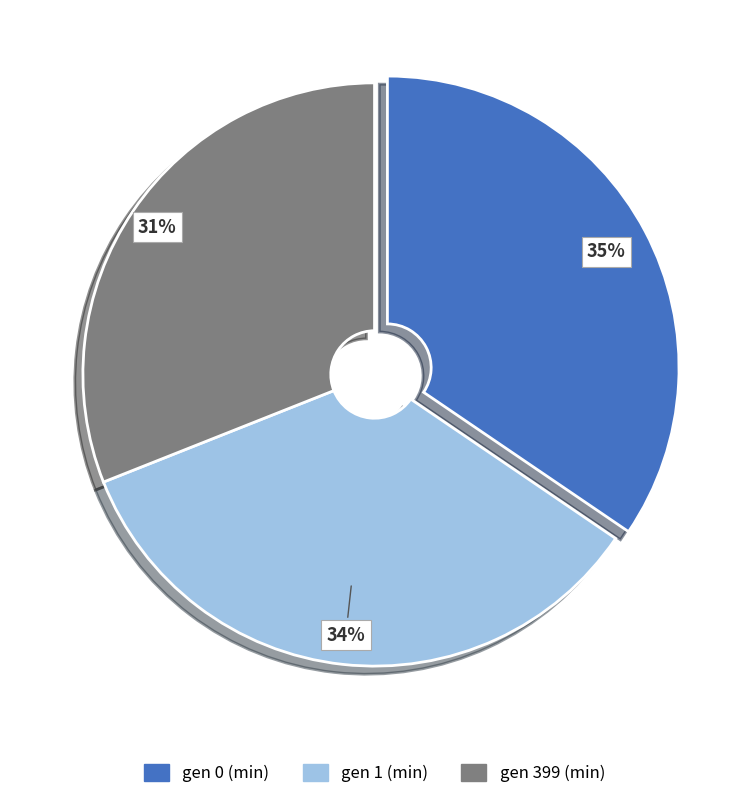

Which category has the smallest portion of the pie?

gen 399 (min)